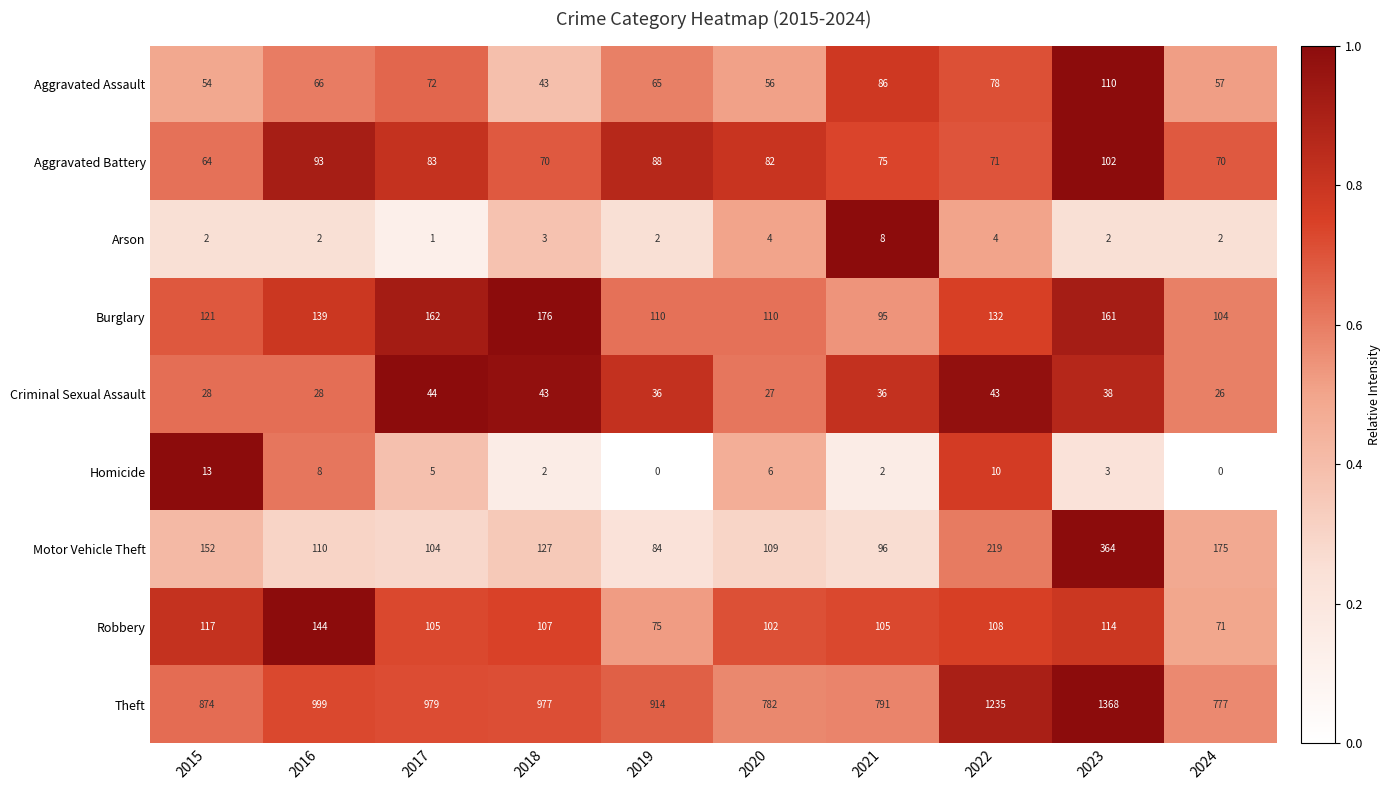

List the labels in order of Motor Vehicle Theft value, largest first.

2023, 2022, 2024, 2015, 2018, 2016, 2020, 2017, 2021, 2019